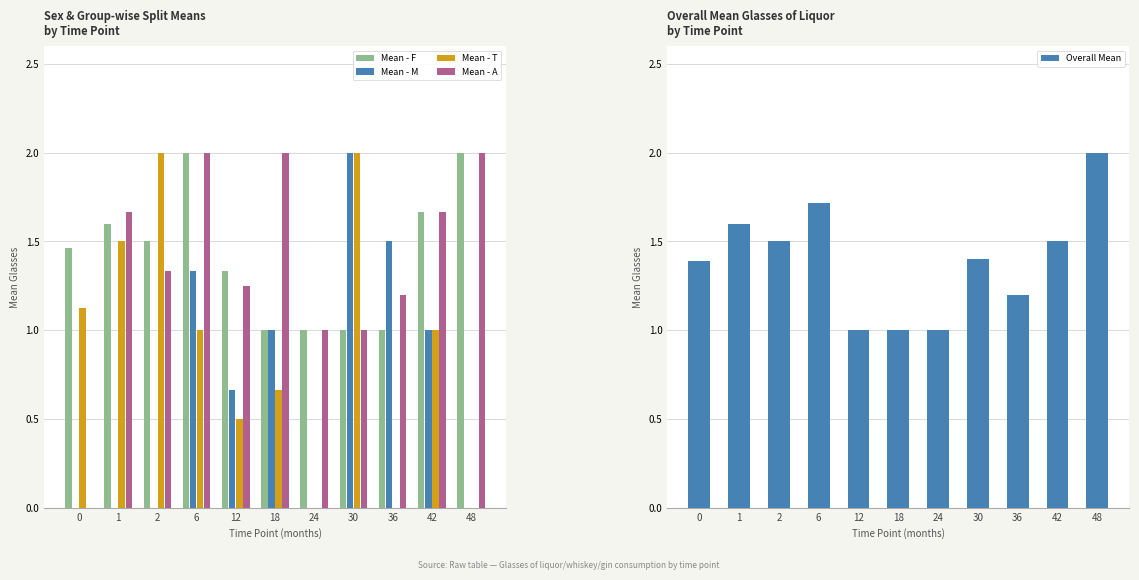

List the labels in order of Mean - M value, largest first.

30, 36, 6, 18, 42, 12, 0, 1, 2, 24, 48